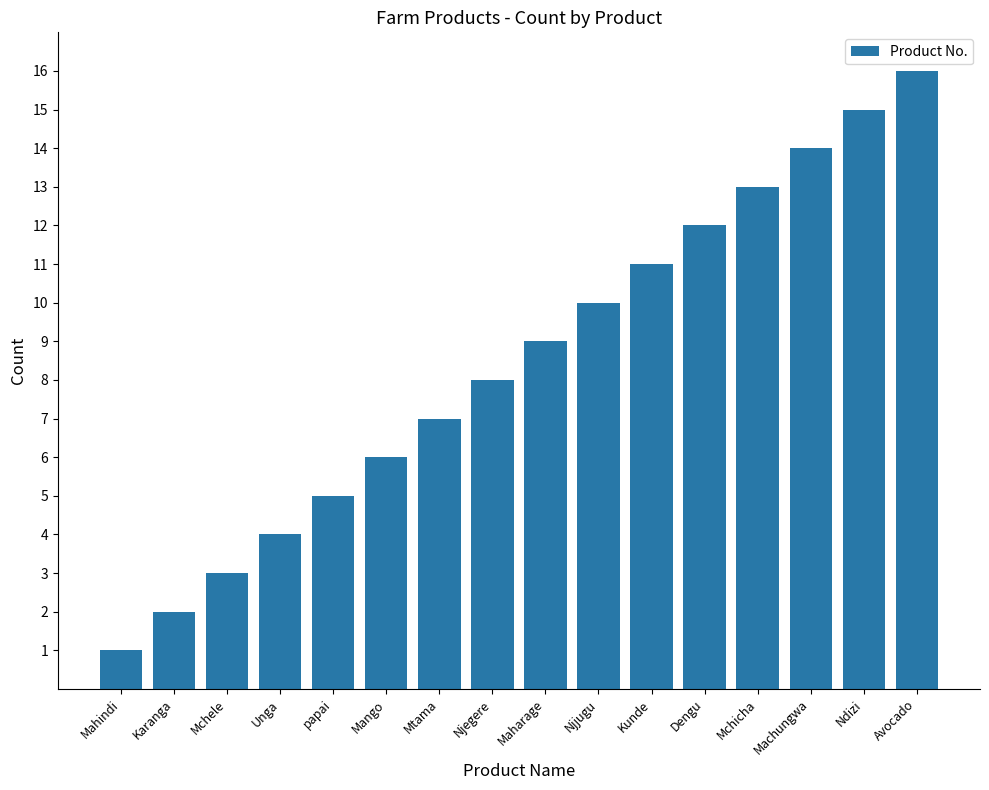

Does the chart contain stacked bars?

No